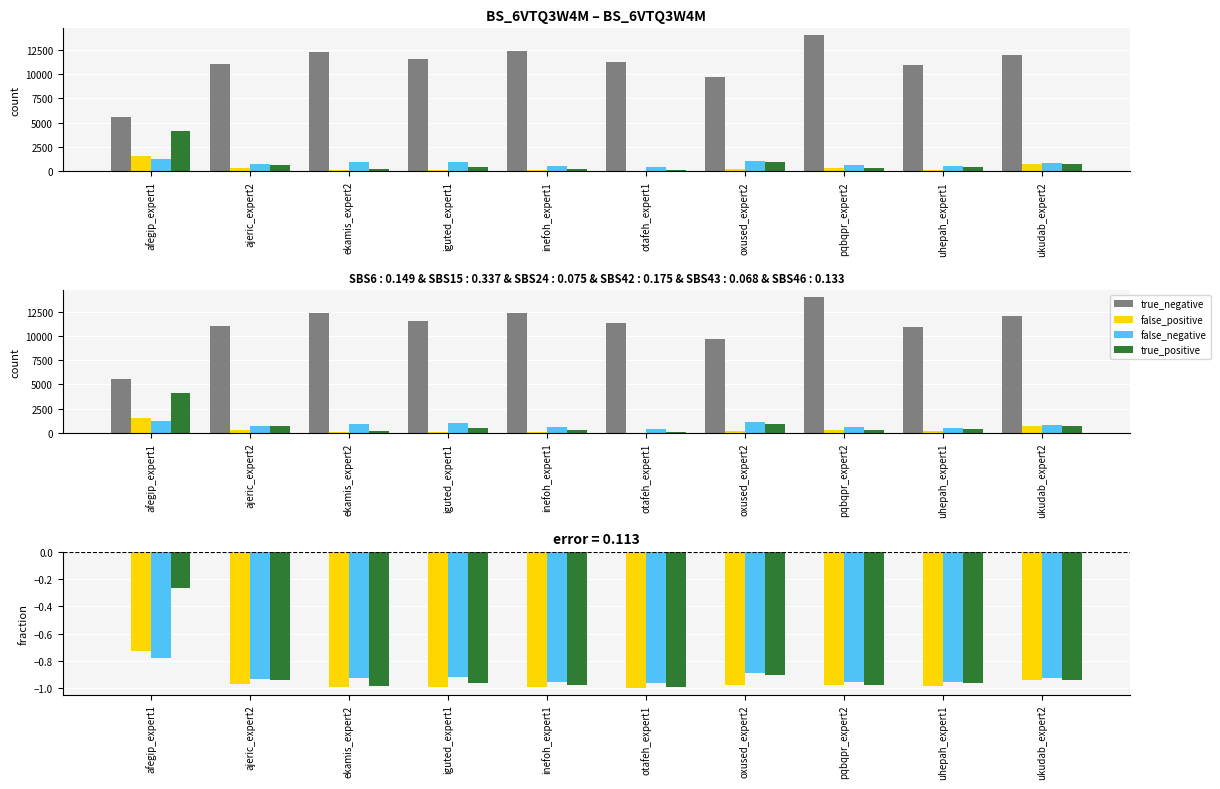

What are all the series names shown in the legend?

true_negative, false_positive, false_negative, true_positive